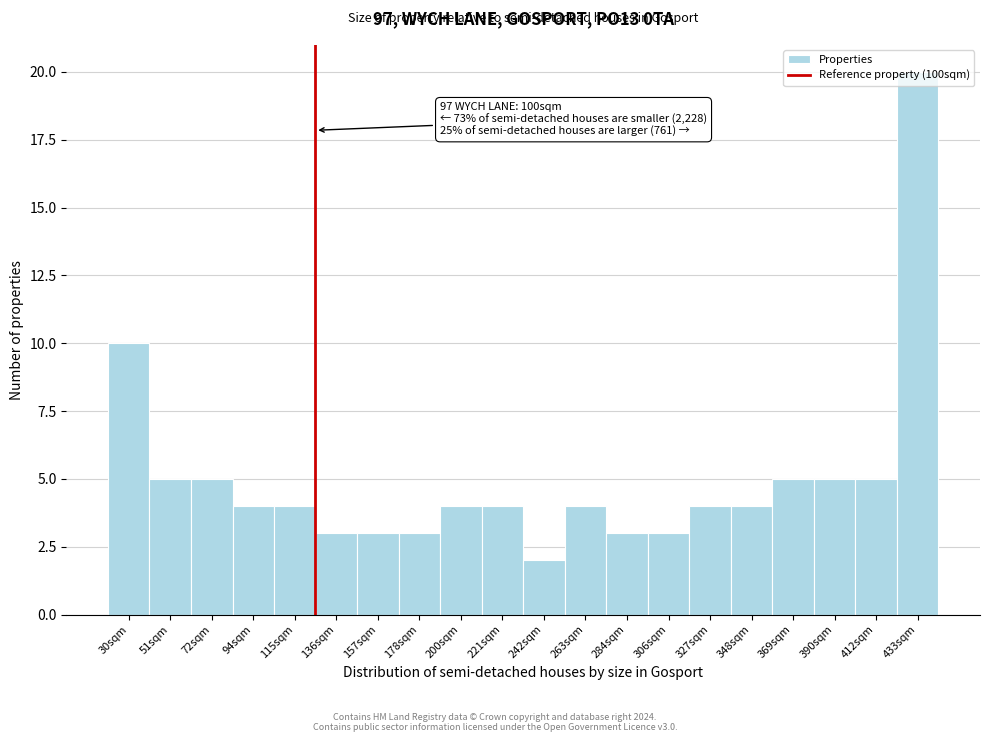

Which label corresponds to the largest value in the chart?

433sqm